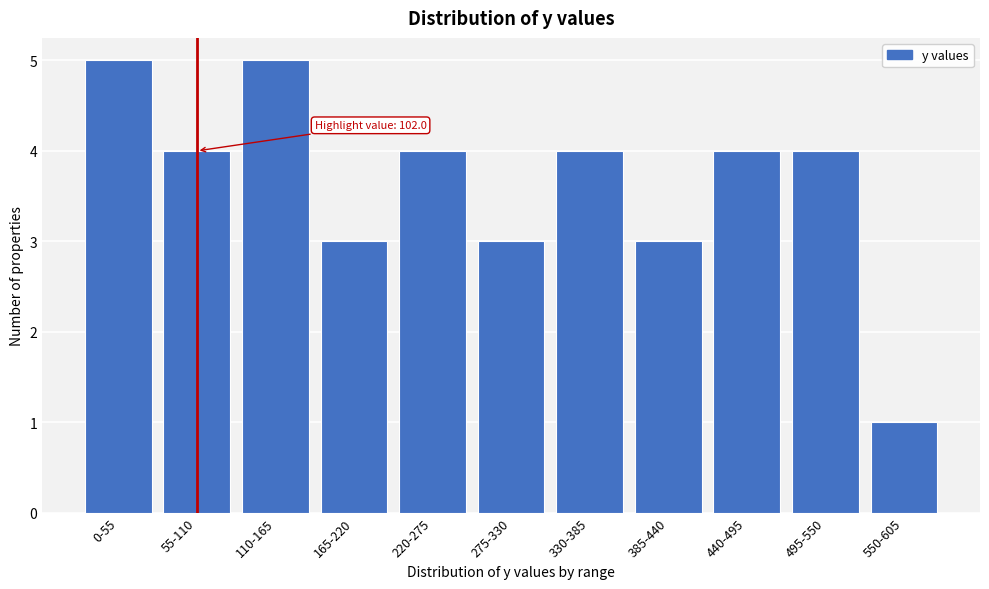

Reading left to right, list all the values displayed in this chart.

0-55=5	55-110=4	110-165=5	165-220=3	220-275=4	275-330=3	330-385=4	385-440=3	440-495=4	495-550=4	550-605=1